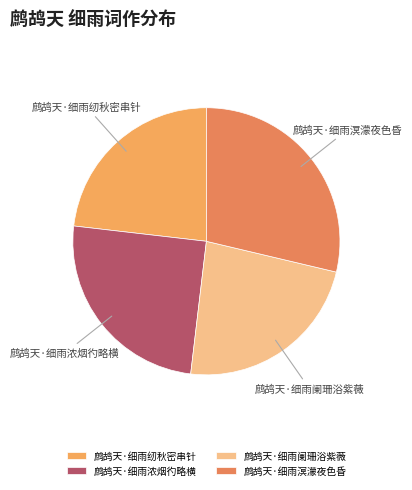

Between 鹧鸪天·细雨溟濛夜色昏 and 鹧鸪天·细雨纫秋密串针, which is larger?

鹧鸪天·细雨溟濛夜色昏